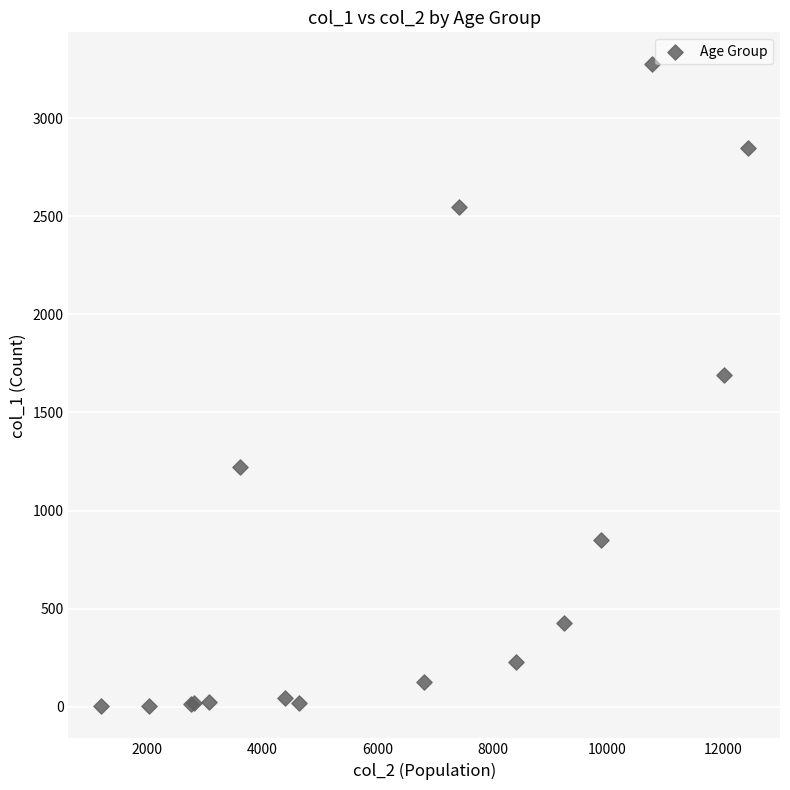

What Y value in the scatter plot is closest to 1638?

1690